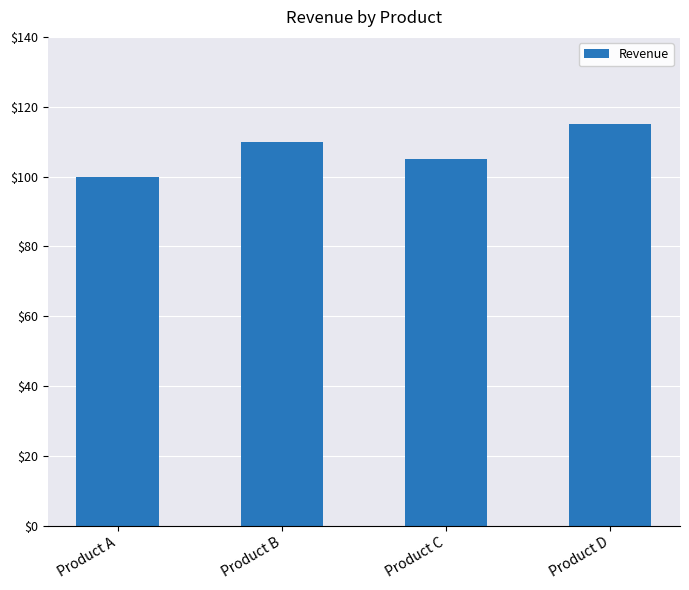

How many categories are shown in the chart?

4